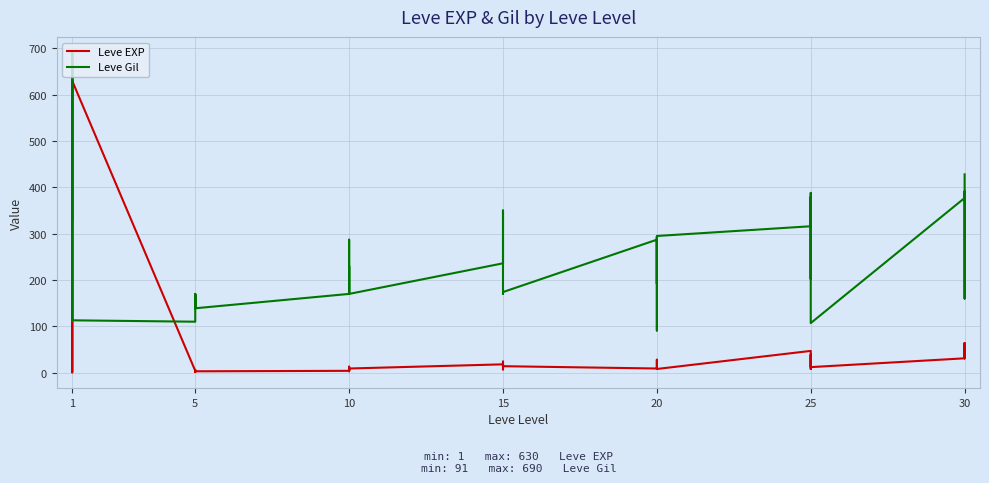

Which series has the largest total across all categories?

Leve Gil